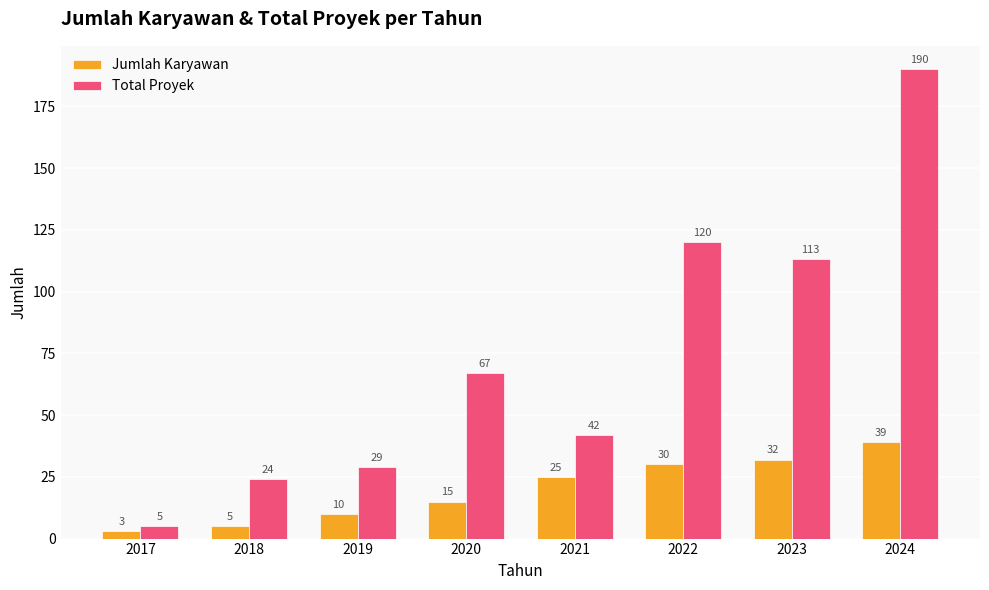

What is the value of the Total Proyek bar at the 8th from the left?

190